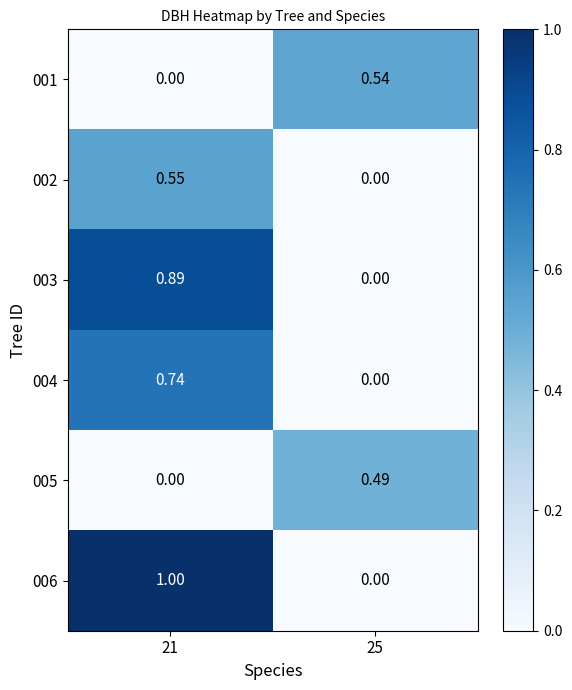

Which series has the largest range (max minus min)?

006